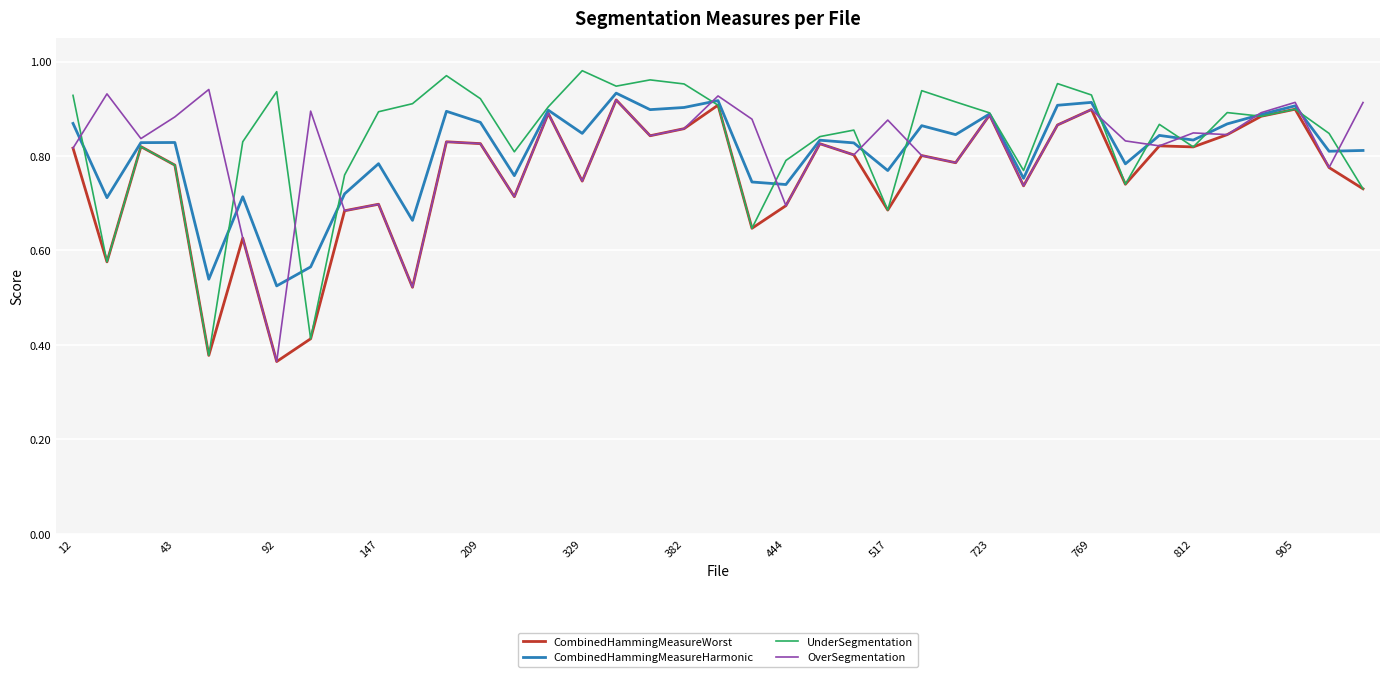

How many lines are shown in the chart?

4